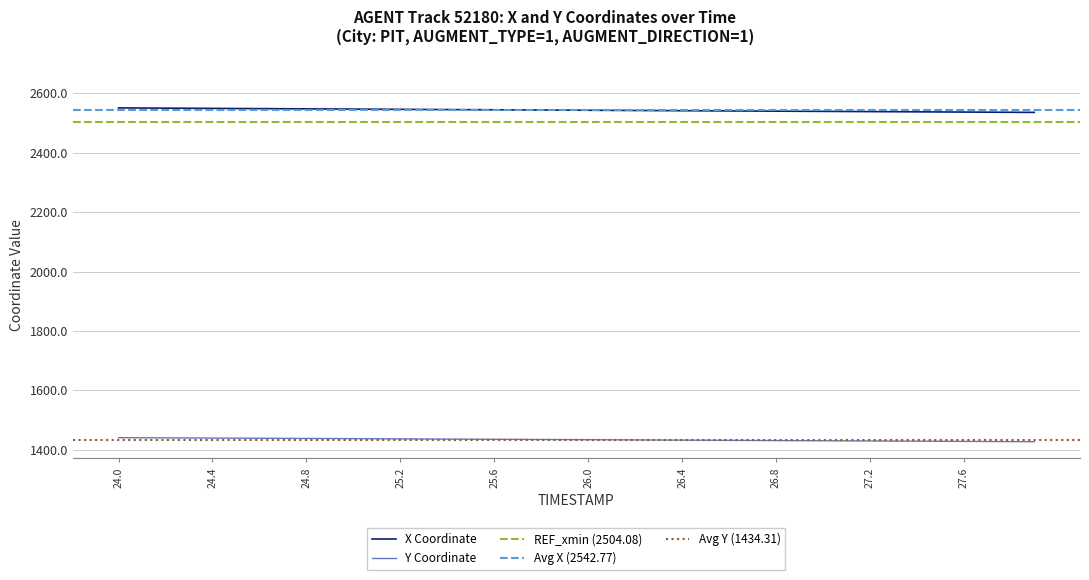

Does the chart have visible grid lines?

Yes